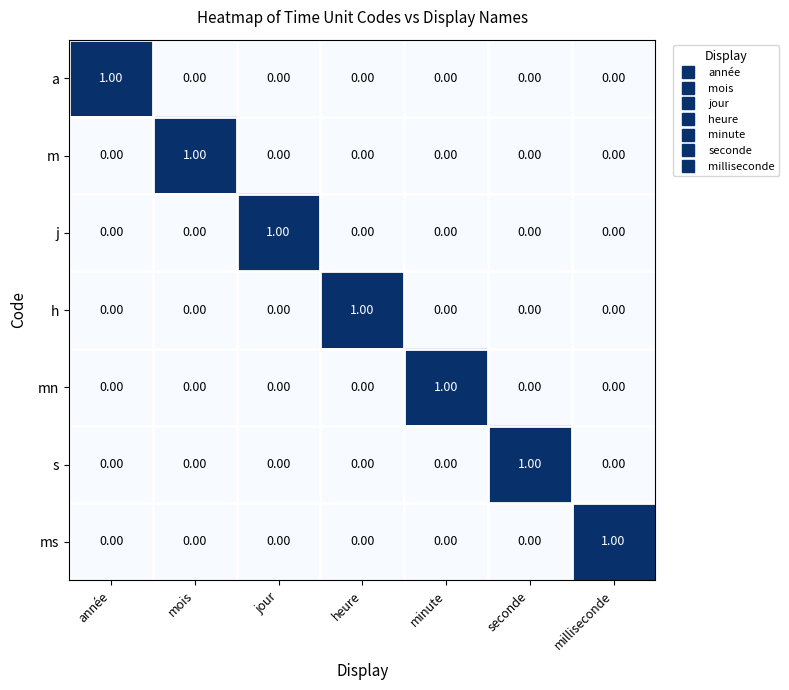

Which category has the highest value in the h series?

heure